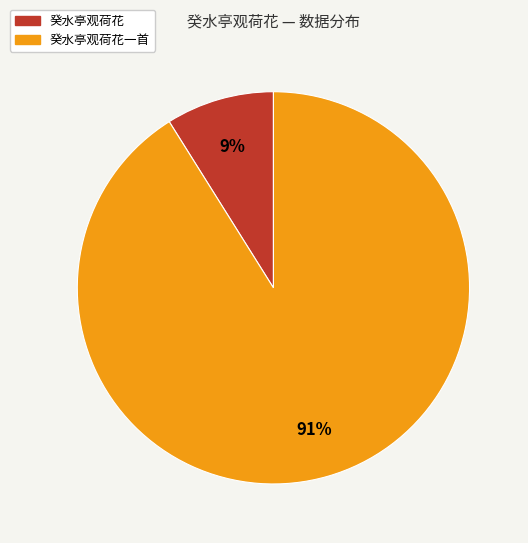

What is the majority slice?

癸水亭观荷花一首